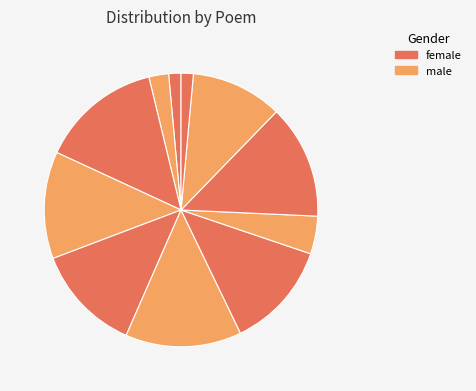

Is there a majority slice in this chart?

No